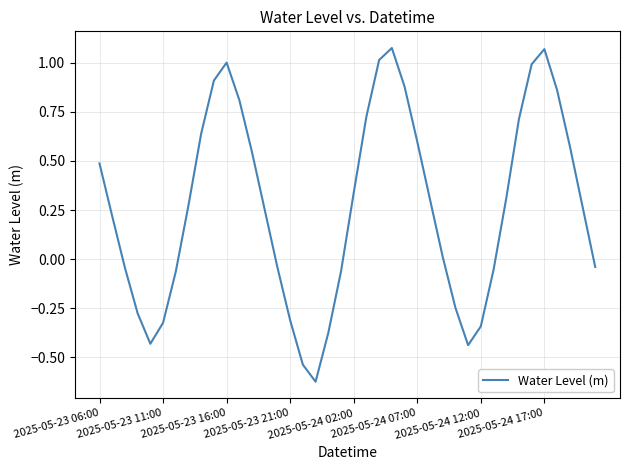

How many positive values are there?

24